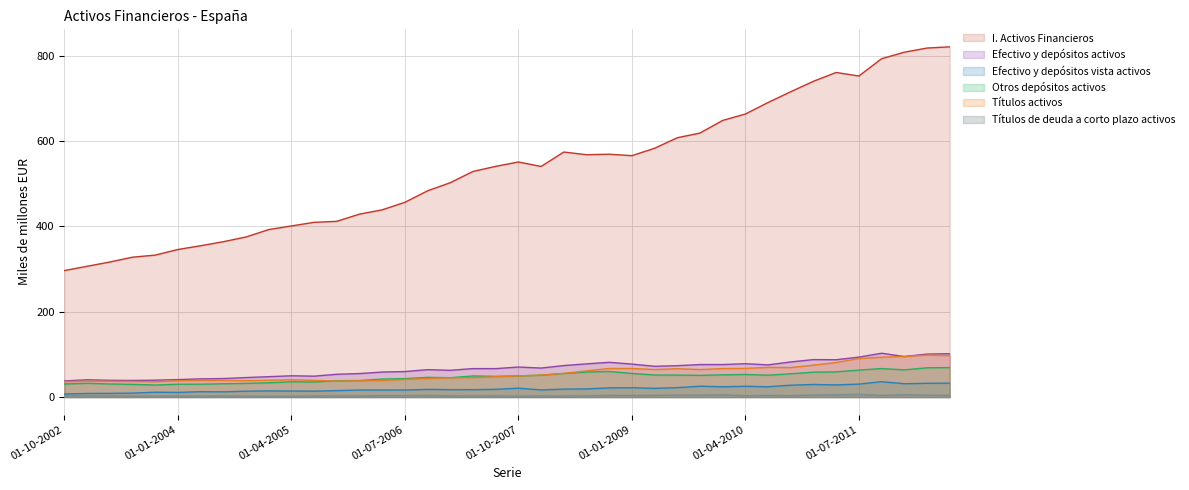

Rank the categories by Títulos activos value from lowest to highest.

01-10-2003, 01-10-2002, 01-07-2003, 01-04-2003, 01-01-2003, 01-10-2005, 01-01-2004, 01-01-2006, 01-10-2004, 01-04-2006, 01-04-2004, 01-07-2004, 01-07-2005, 01-01-2005, 01-04-2005, 01-07-2006, 01-10-2006, 01-01-2007, 01-04-2007, 01-07-2007, 01-10-2007, 01-01-2008, 01-04-2008, 01-07-2008, 01-10-2009, 01-04-2009, 01-07-2009, 01-01-2010, 01-01-2009, 01-10-2008, 01-04-2010, 01-10-2010, 01-07-2010, 01-01-2011, 01-04-2011, 01-07-2011, 01-10-2011, 01-01-2012, 01-07-2012, 01-04-2012